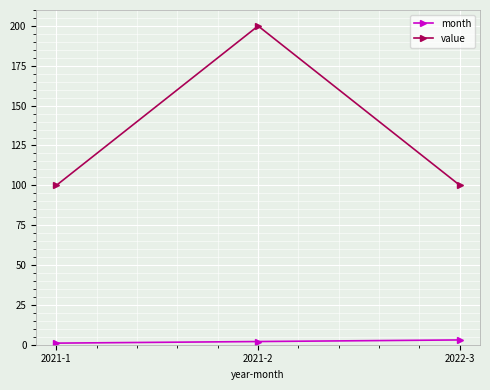

Read the month value at 2022-3.

3